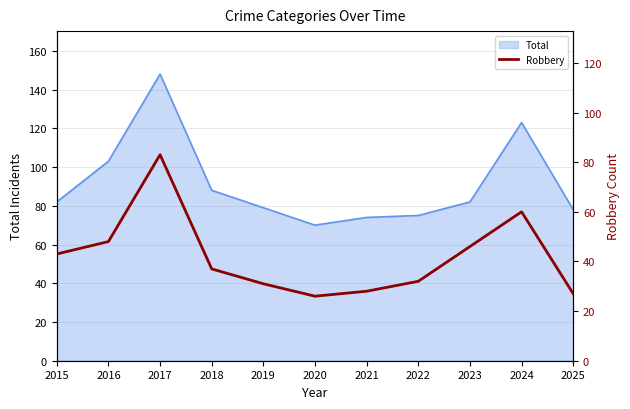

What is the difference between the maximum and minimum values?

57